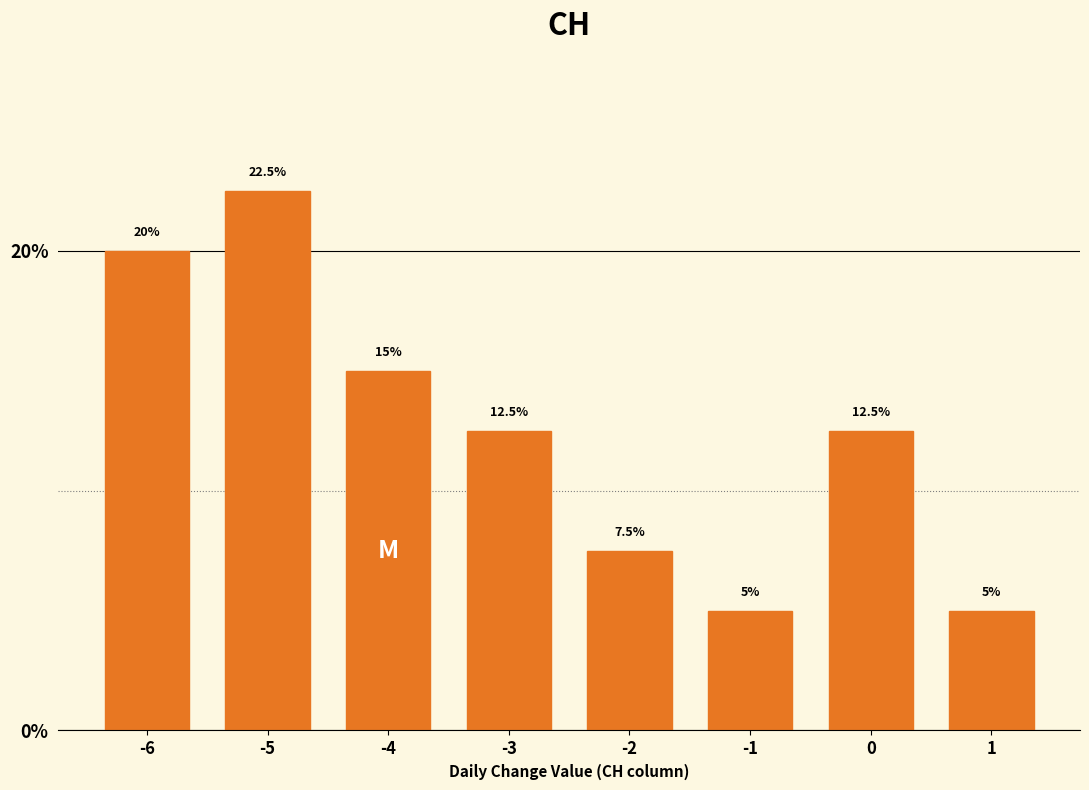

Reading left to right, transcribe all the data shown in this chart.

-6=20.0	-5=22.5	-4=15.0	-3=12.5	-2=7.5	-1=5.0	0=12.5	1=5.0